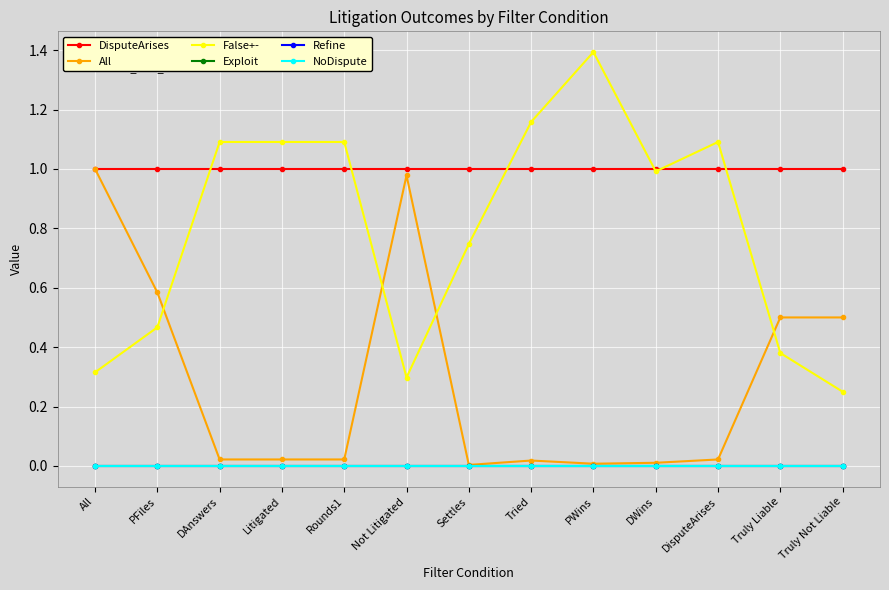

Reading right to left, transcribe all the data shown in this chart.

DisputeArises: Truly Not Liable=1.0	Truly Liable=1.0	DisputeArises=1.0	DWins=1.0	PWins=1.0	Tried=1.0	Settles=1.0	Not Litigated=1.0	Rounds1=1.0	Litigated=1.0	DAnswers=1.0	PFiles=1.0	All=1.0
All: Truly Not Liable=0.5	Truly Liable=0.5	DisputeArises=0.0	DWins=0.0	PWins=0.0	Tried=0.0	Settles=0.0	Not Litigated=1.0	Rounds1=0.0	Litigated=0.0	DAnswers=0.0	PFiles=0.6	All=1.0
False+-: Truly Not Liable=0.3	Truly Liable=0.4	DisputeArises=1.1	DWins=1.0	PWins=1.4	Tried=1.2	Settles=0.7	Not Litigated=0.3	Rounds1=1.1	Litigated=1.1	DAnswers=1.1	PFiles=0.5	All=0.3
Exploit: Truly Not Liable=-0.0	Truly Liable=-0.0	DisputeArises=-0.0	DWins=-0.0	PWins=-0.0	Tried=-0.0	Settles=-0.0	Not Litigated=-0.0	Rounds1=-0.0	Litigated=-0.0	DAnswers=-0.0	PFiles=-0.0	All=-0.0
Refine: Truly Not Liable=-0.0	Truly Liable=-0.0	DisputeArises=-0.0	DWins=-0.0	PWins=-0.0	Tried=-0.0	Settles=-0.0	Not Litigated=-0.0	Rounds1=-0.0	Litigated=-0.0	DAnswers=-0.0	PFiles=-0.0	All=-0.0
NoDispute: Truly Not Liable=0.0	Truly Liable=0.0	DisputeArises=0.0	DWins=0.0	PWins=0.0	Tried=0.0	Settles=0.0	Not Litigated=0.0	Rounds1=0.0	Litigated=0.0	DAnswers=0.0	PFiles=0.0	All=0.0